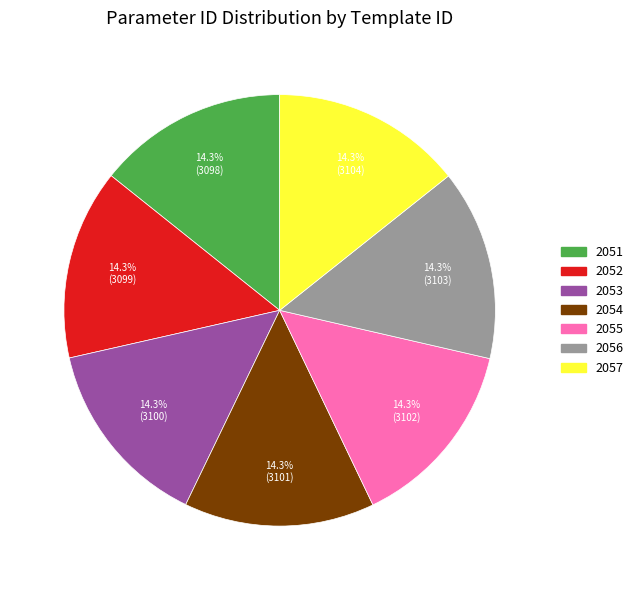

Is there a majority slice in this chart?

No